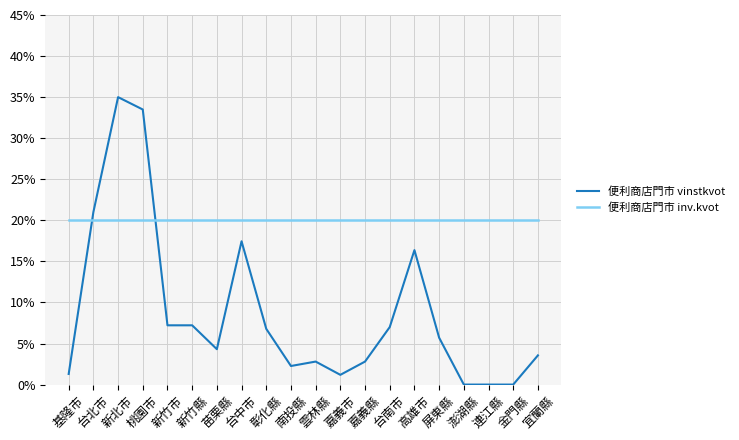

Which series has the largest range (max minus min)?

便利商店門市 vinstkvot